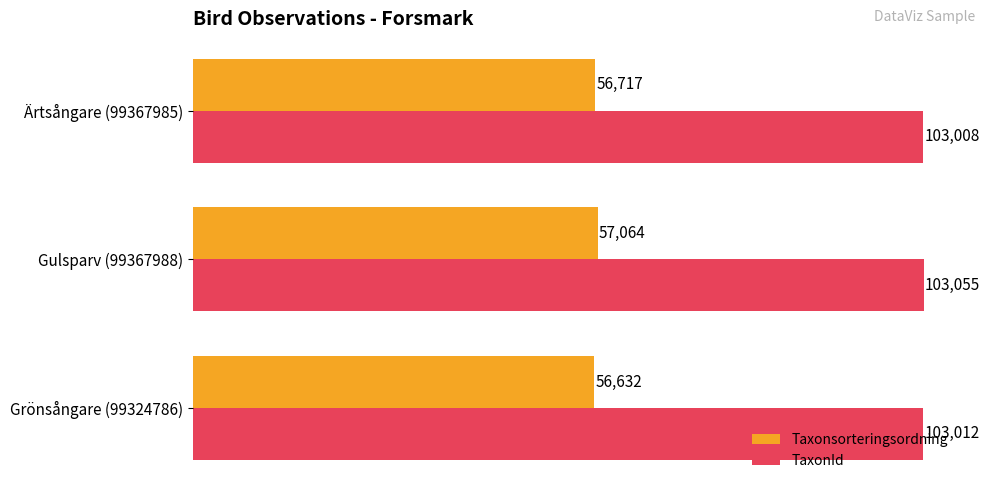

The value of Taxonsorteringsordning at Grönsångare (99324786) is 56632. True or false?

True